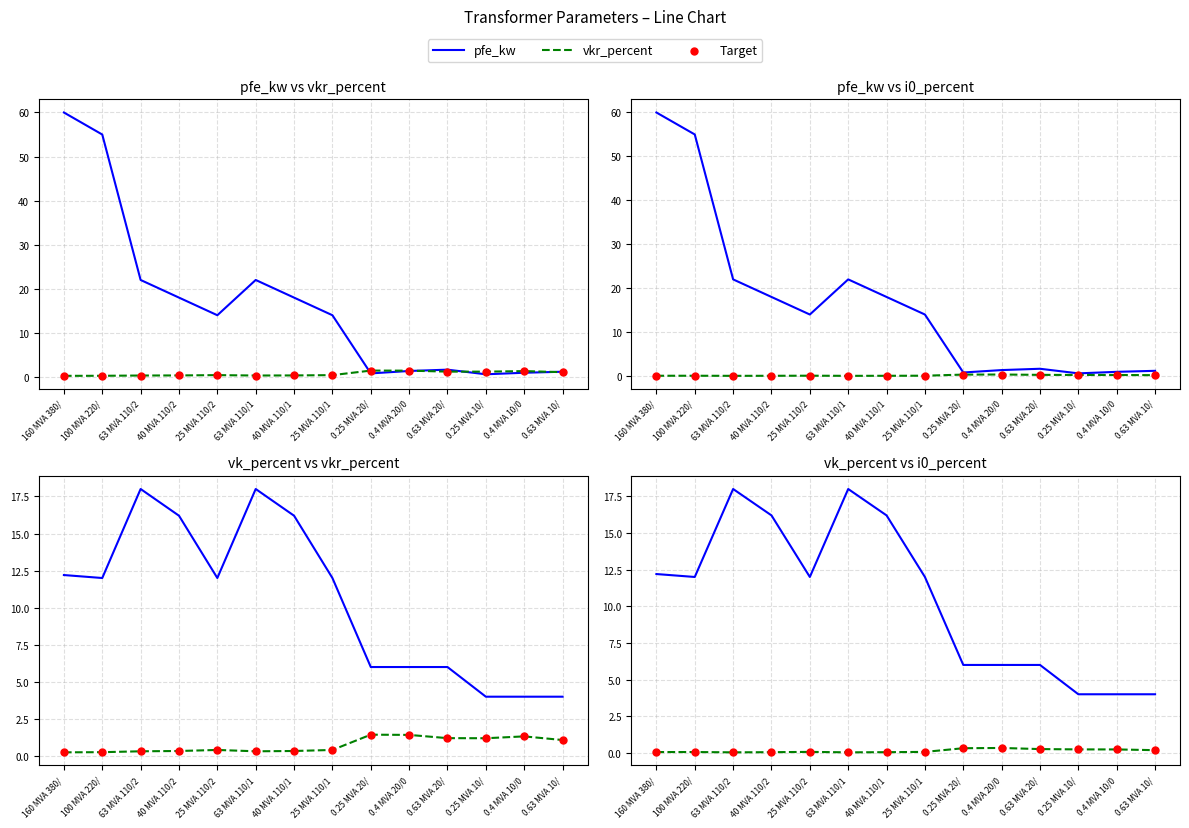

What is the total value across all series at 25 MVA 110/1?

26.6